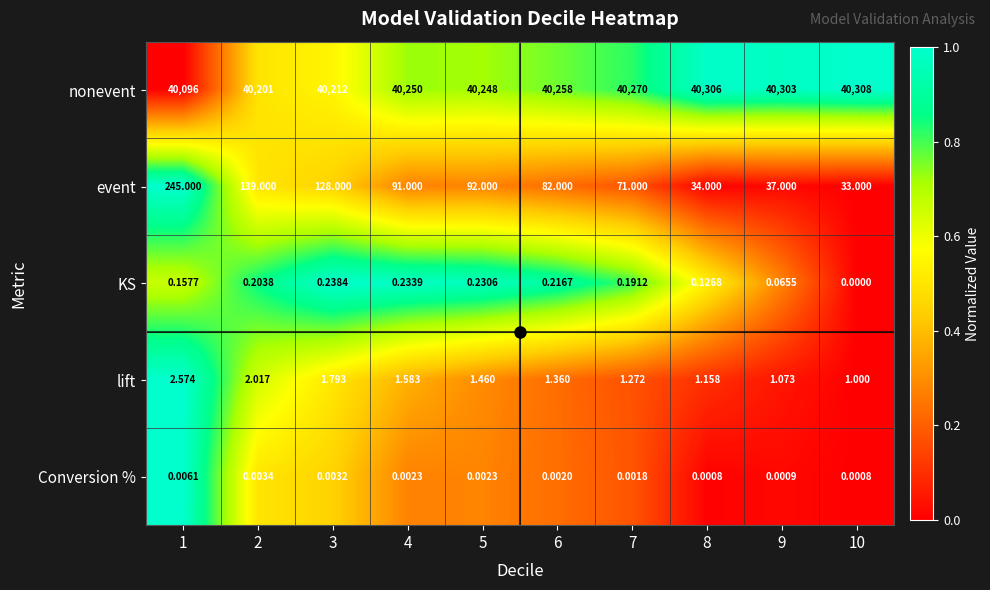

How many categories are shown in the chart?

10